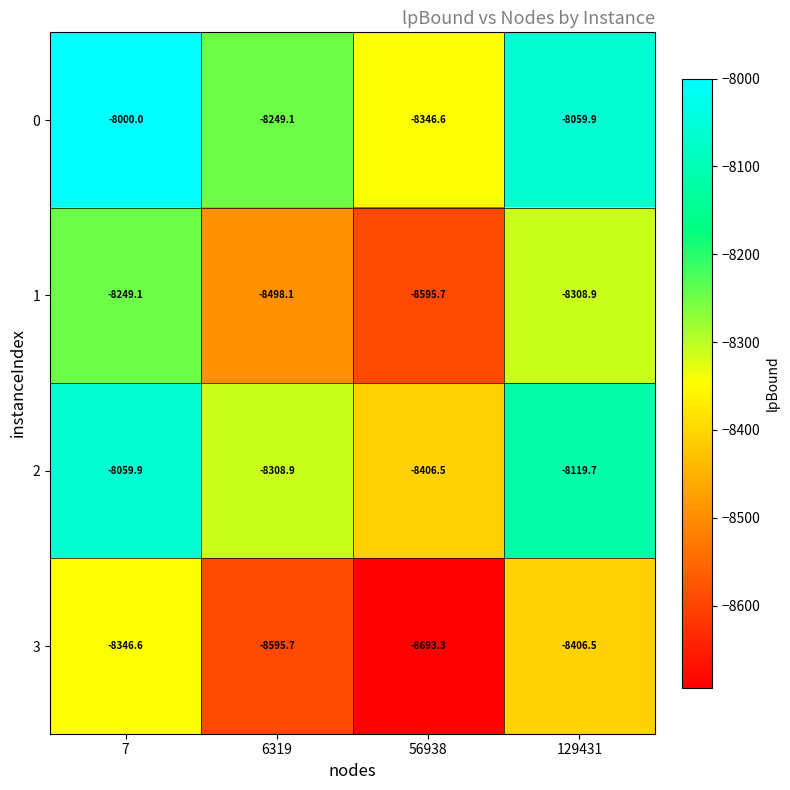

At which category does the chart reach its minimum across all series?

56938